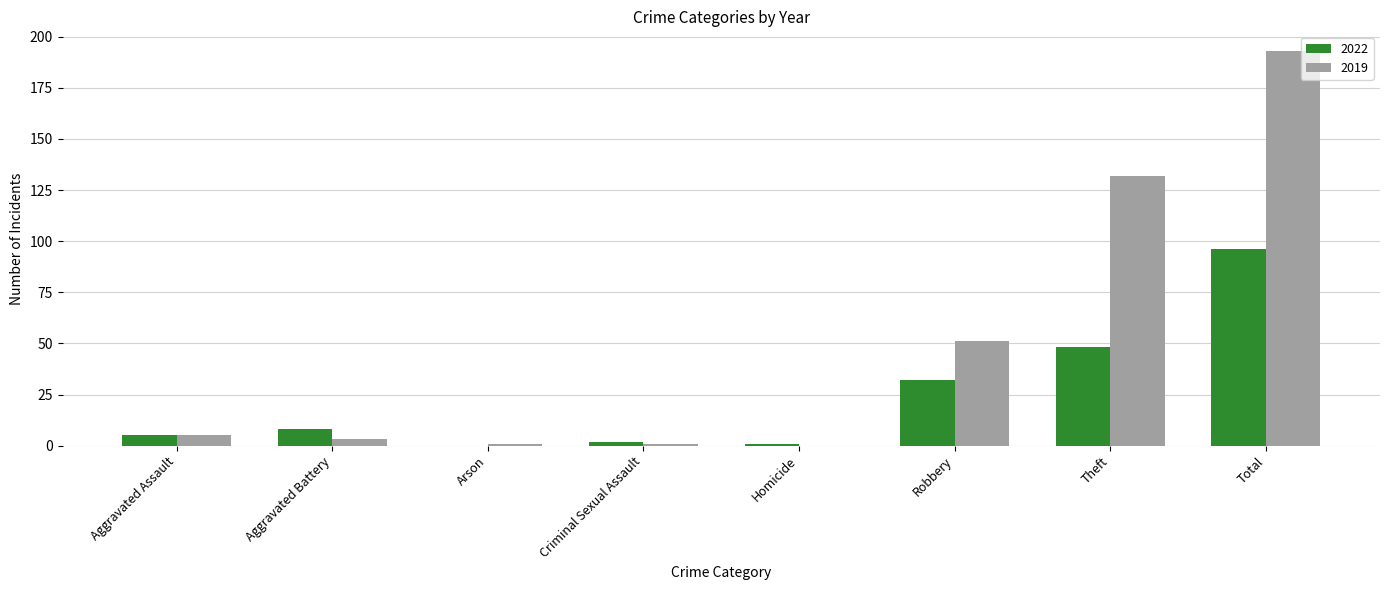

What is the average value of the 2019 series?

48